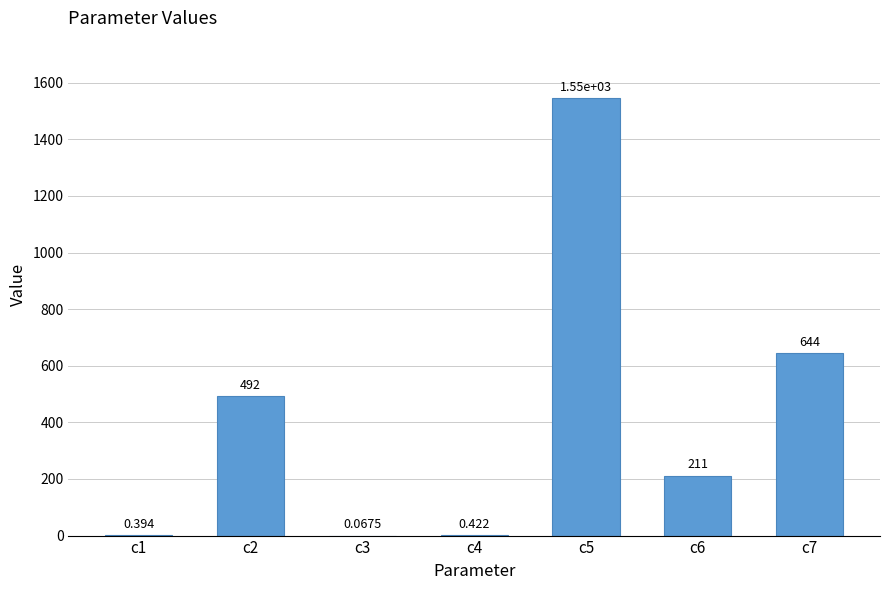

Are the bars grouped side by side (vs. stacked)?

No